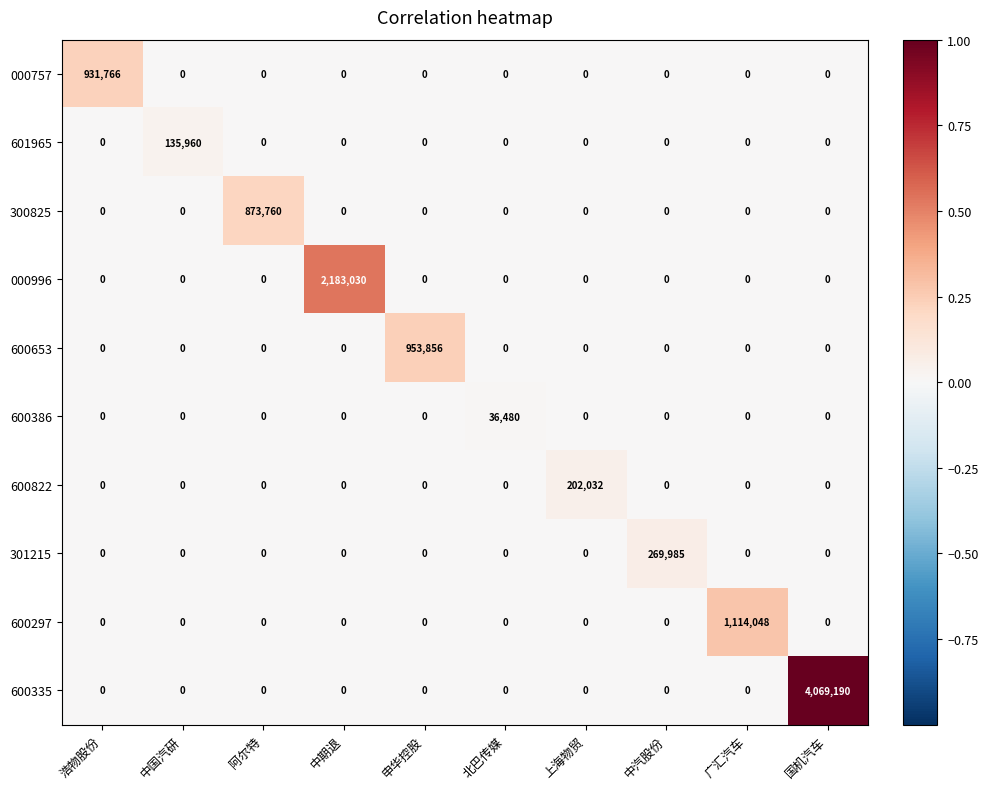

What is the greatest value displayed?

4069190